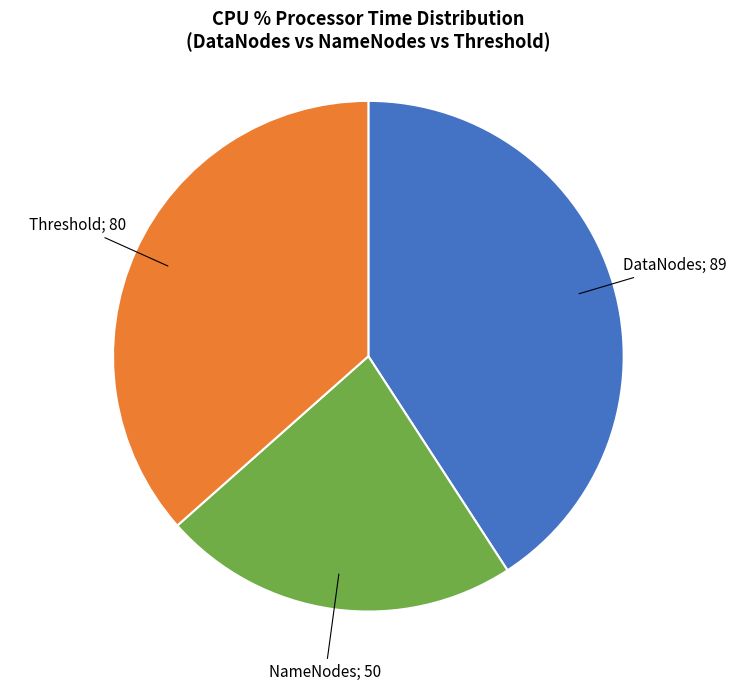

Is there a majority slice in this chart?

No